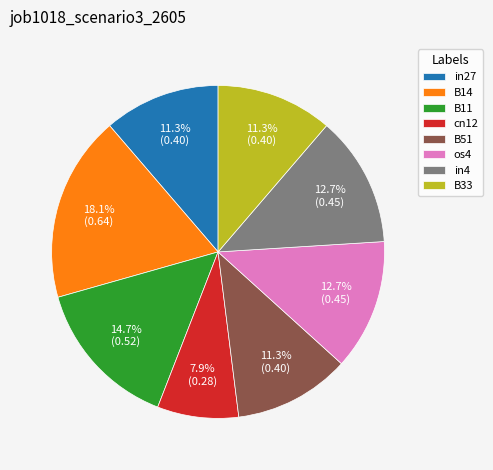

How many slices are in this pie chart?

8